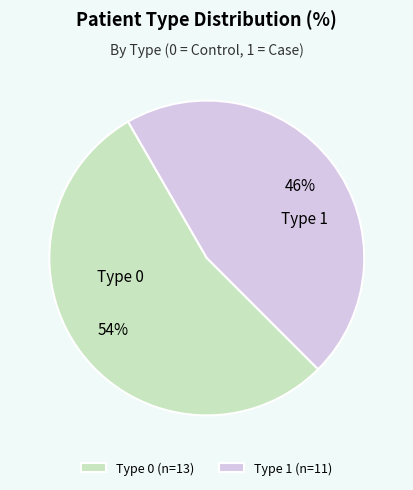

Which slice is the largest?

Type 0